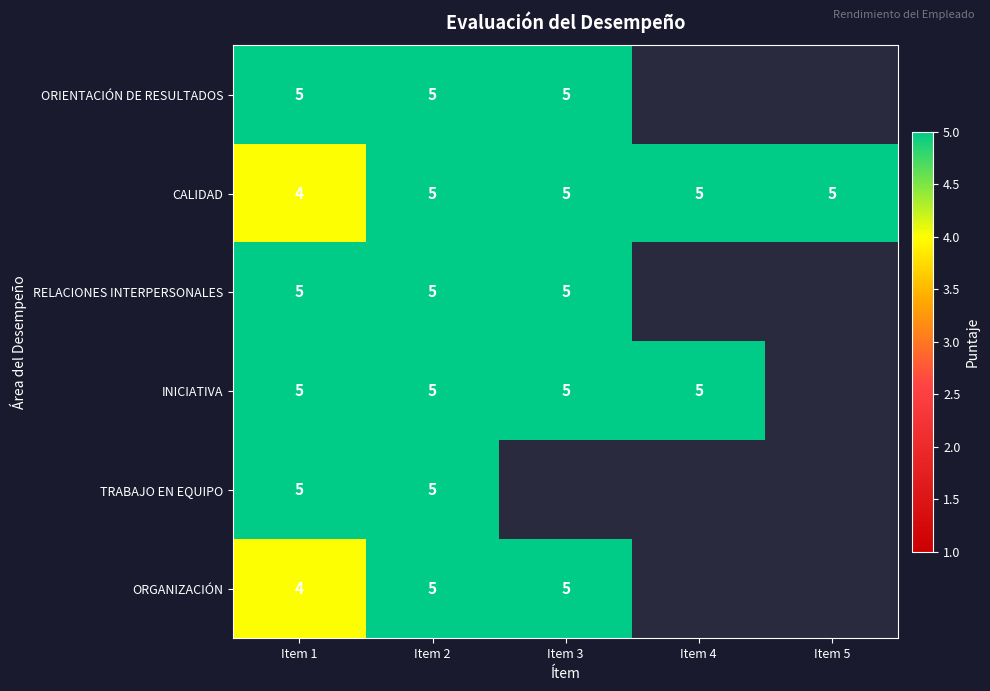

What is the approximate value of CALIDAD at Item 1?

4